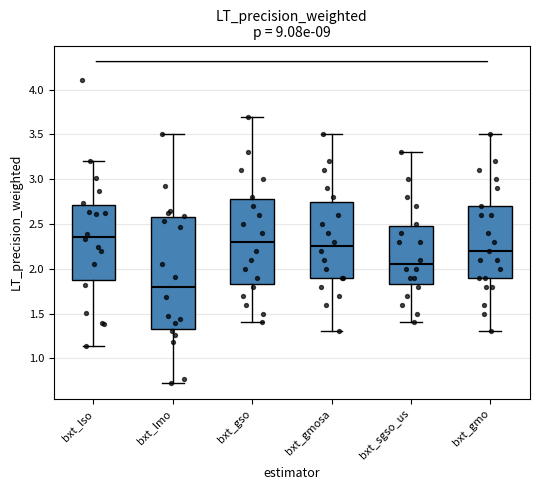

Which box is the tallest, from its lower edge to its upper edge?

bxt_lmo